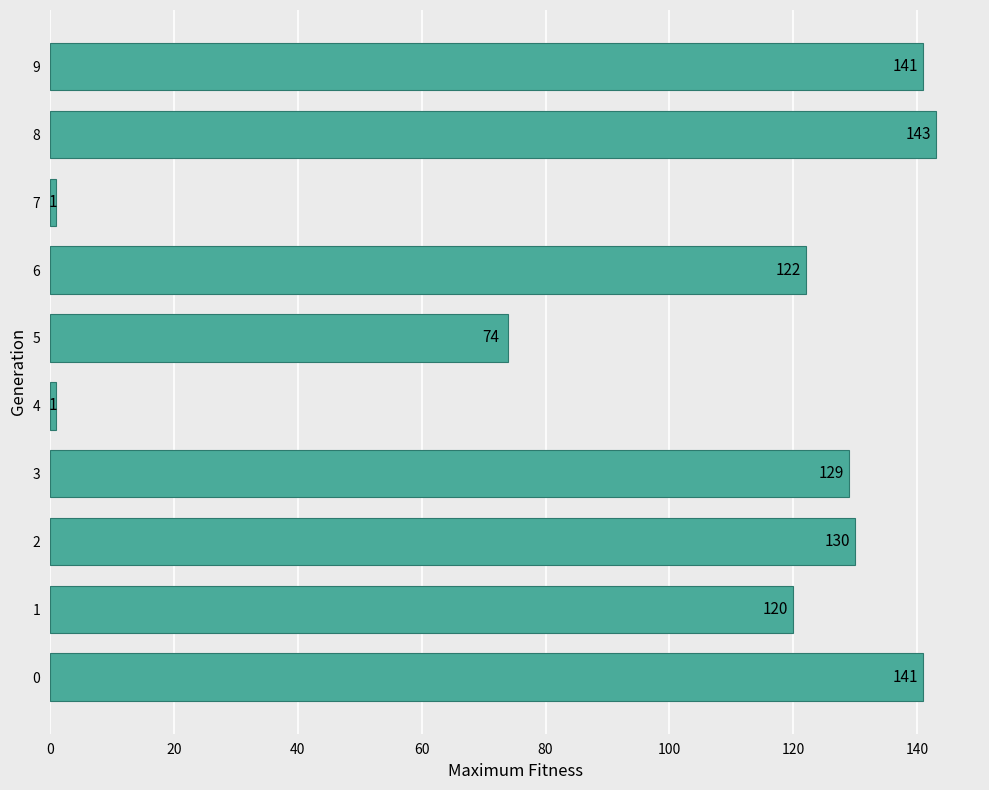

Reading bottom to top, what are all the values shown in this chart?

0=141	1=120	2=130	3=129	4=1	5=74	6=122	7=1	8=143	9=141